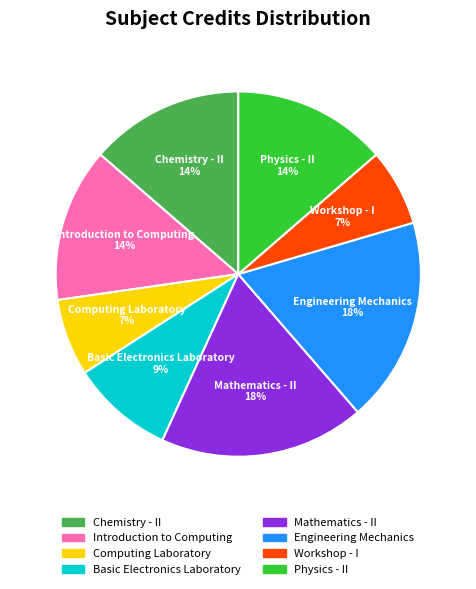

How many segments does this pie chart have?

8